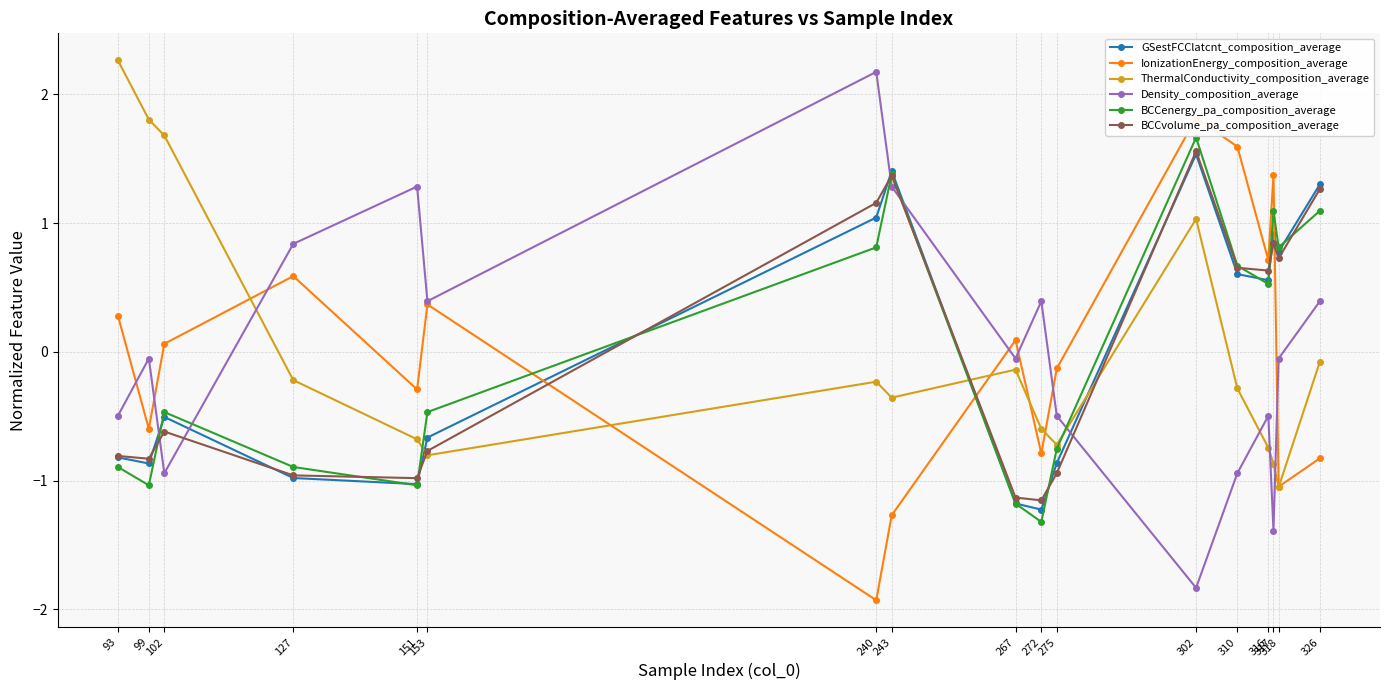

Is it true that BCCvolume_pa_composition_average equals -1.4 at 99?

False